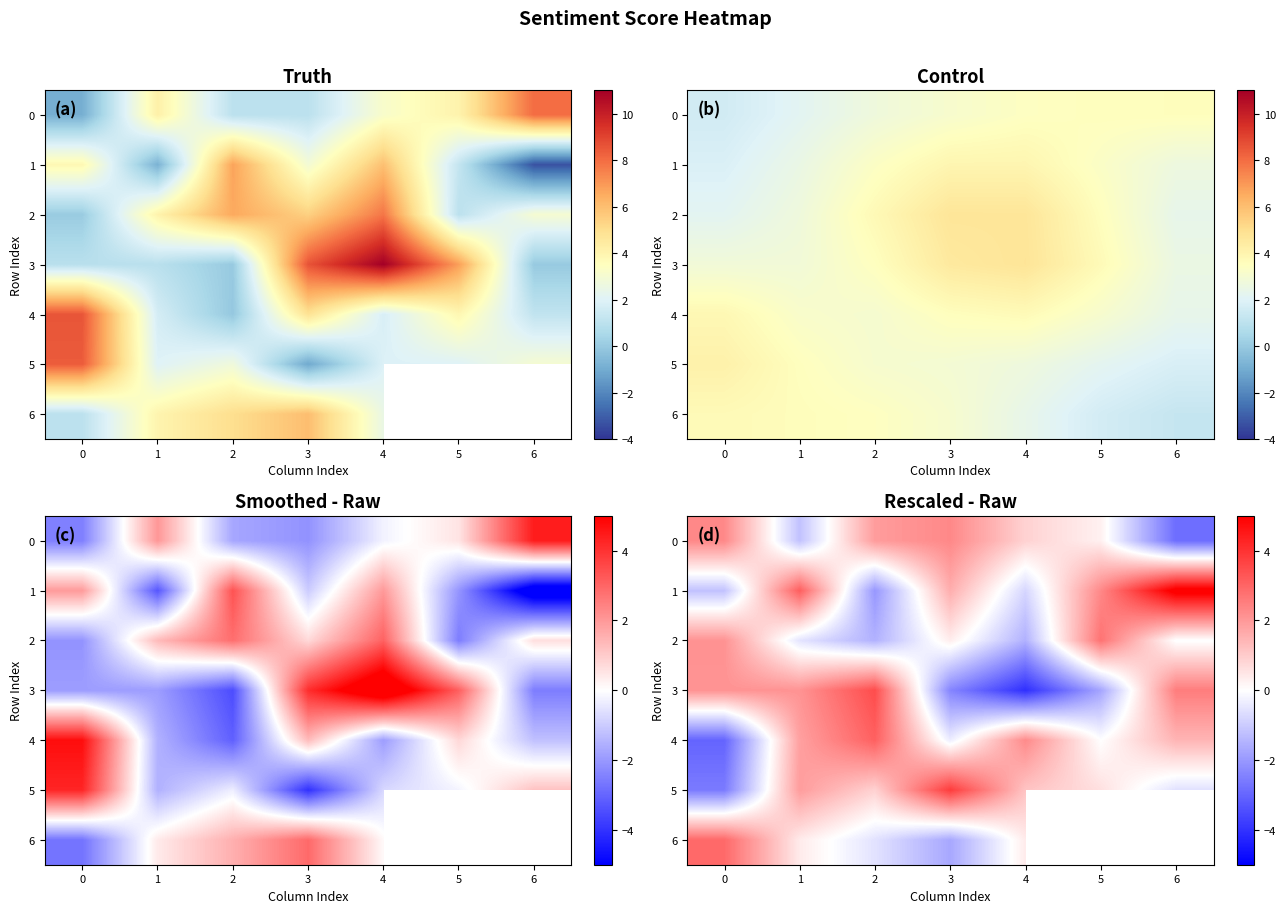

Rank the categories by 2 value from highest to lowest.

5, 0, 3, 6, 1, 2, 4